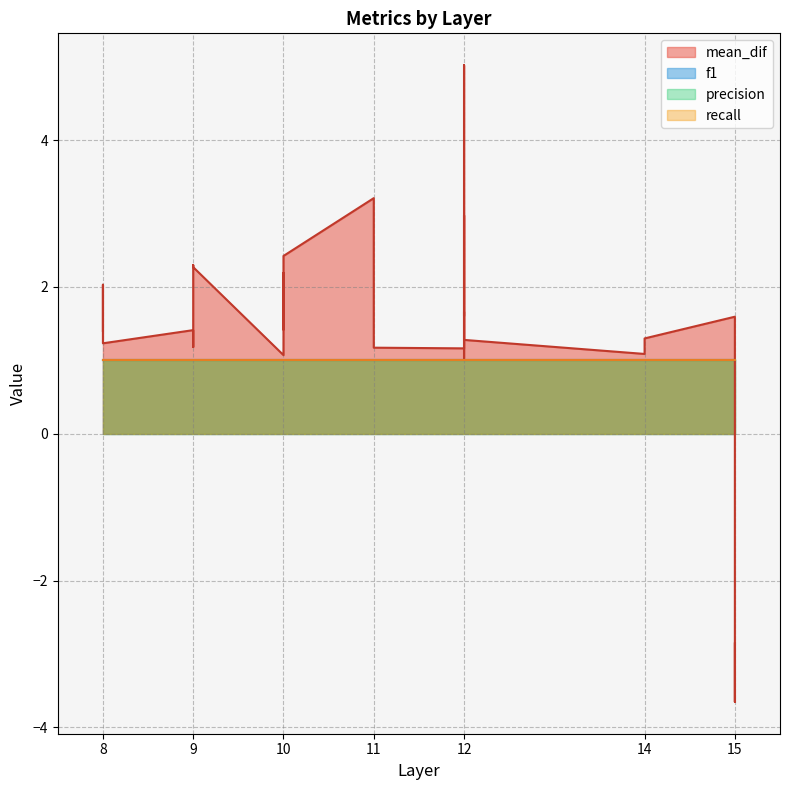

Which series changed the most between 9 and 10?

mean_dif